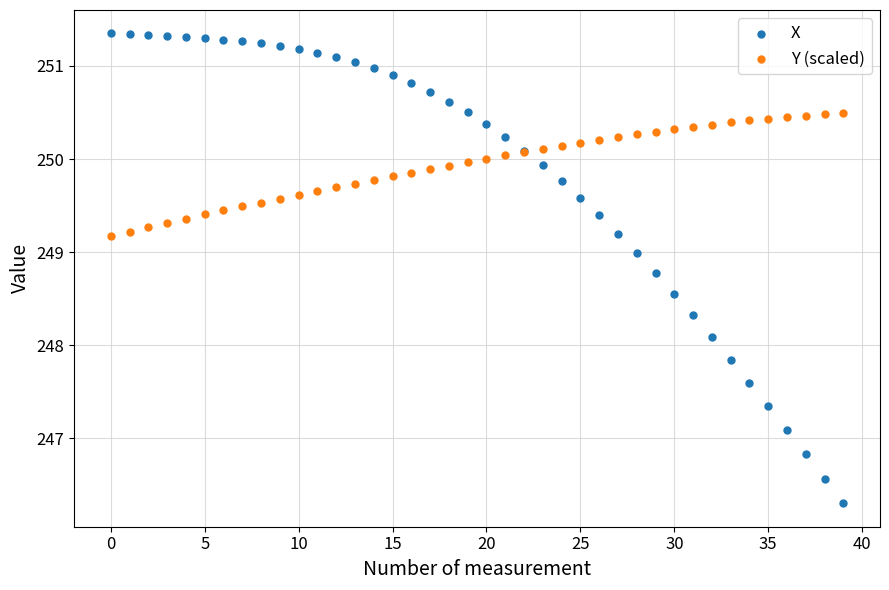

Which series has the widest spread of Y values?

X